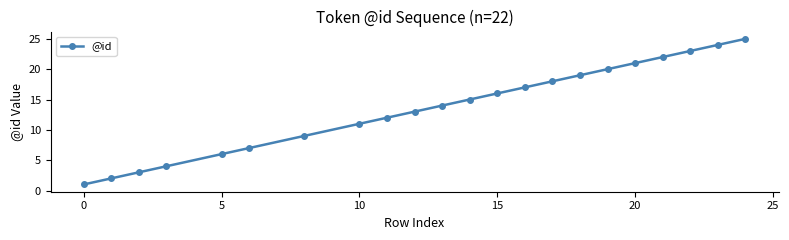

What is the maximum value shown in the chart?

25